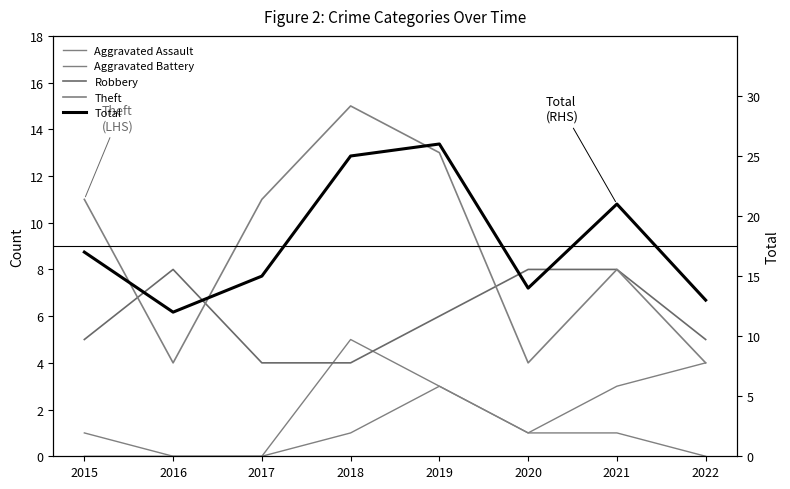

True or false: Total and Aggravated Assault intersect in this chart.

False